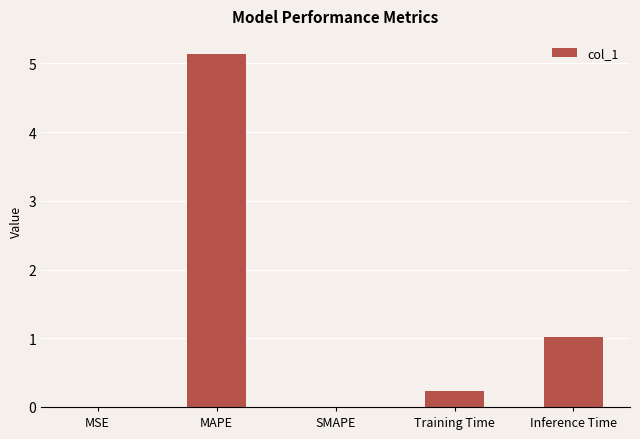

Which label corresponds to the largest value in the chart?

MAPE